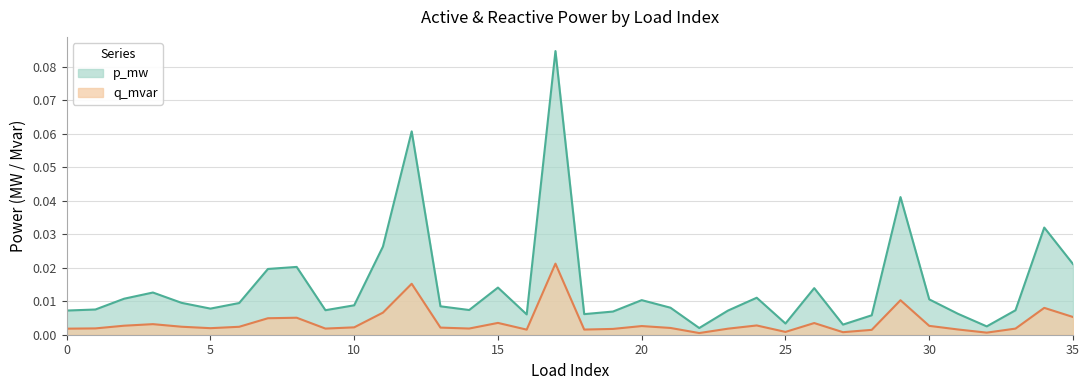

Between 6 and 15, which series saw the biggest shift?

p_mw